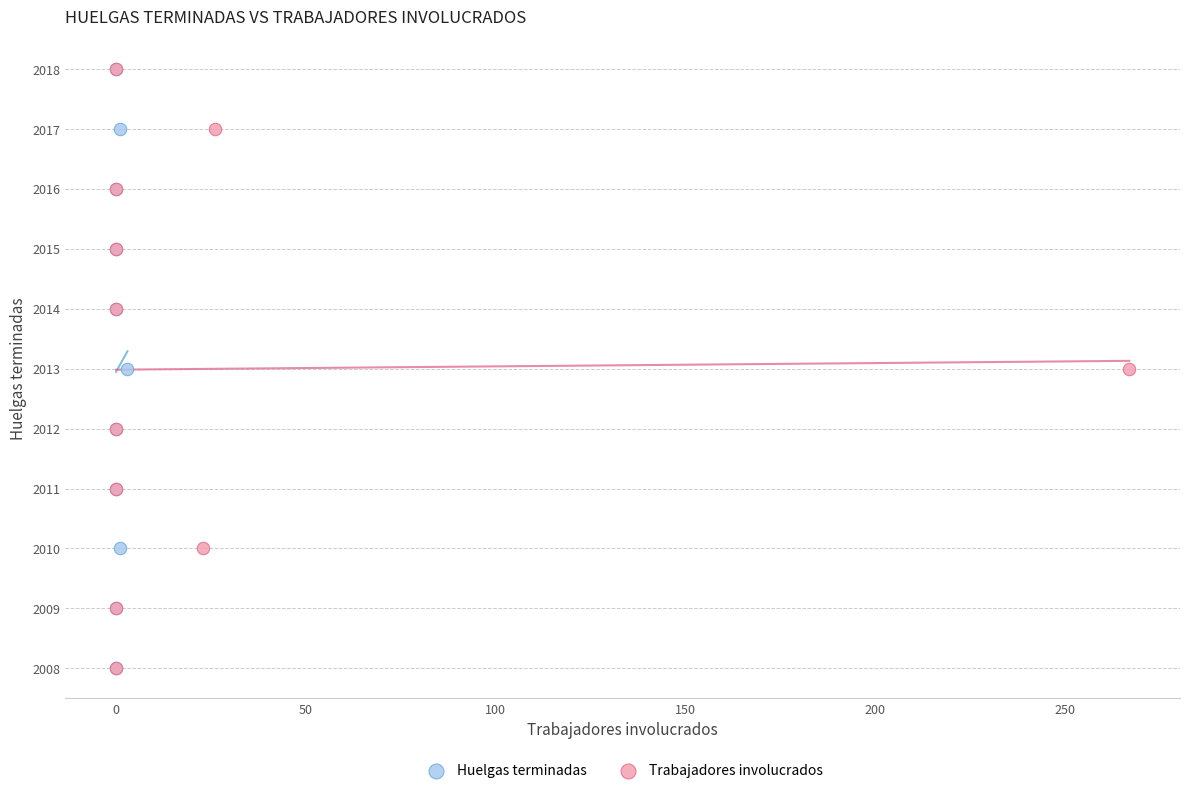

What are all the series names shown in the legend?

Huelgas terminadas, Trabajadores involucrados